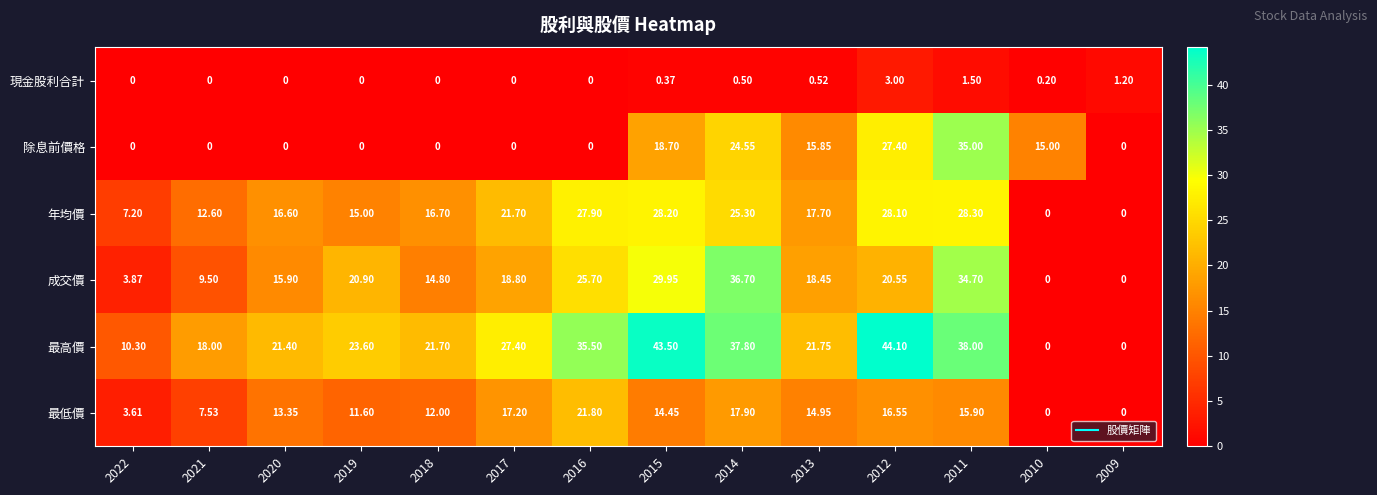

Which series has the widest spread of values?

最高價